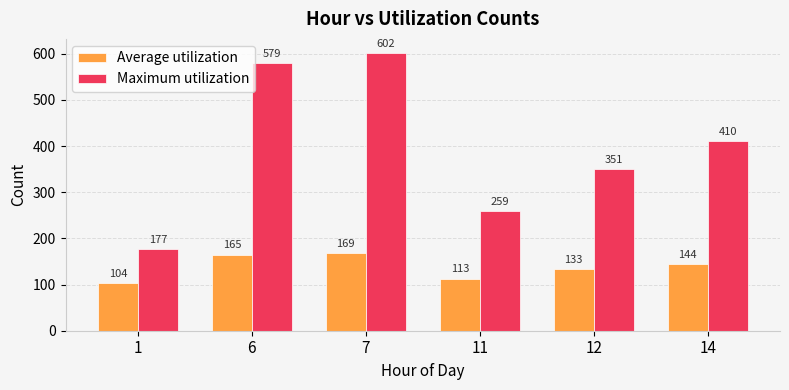

What is the total value across all series at 12?

484